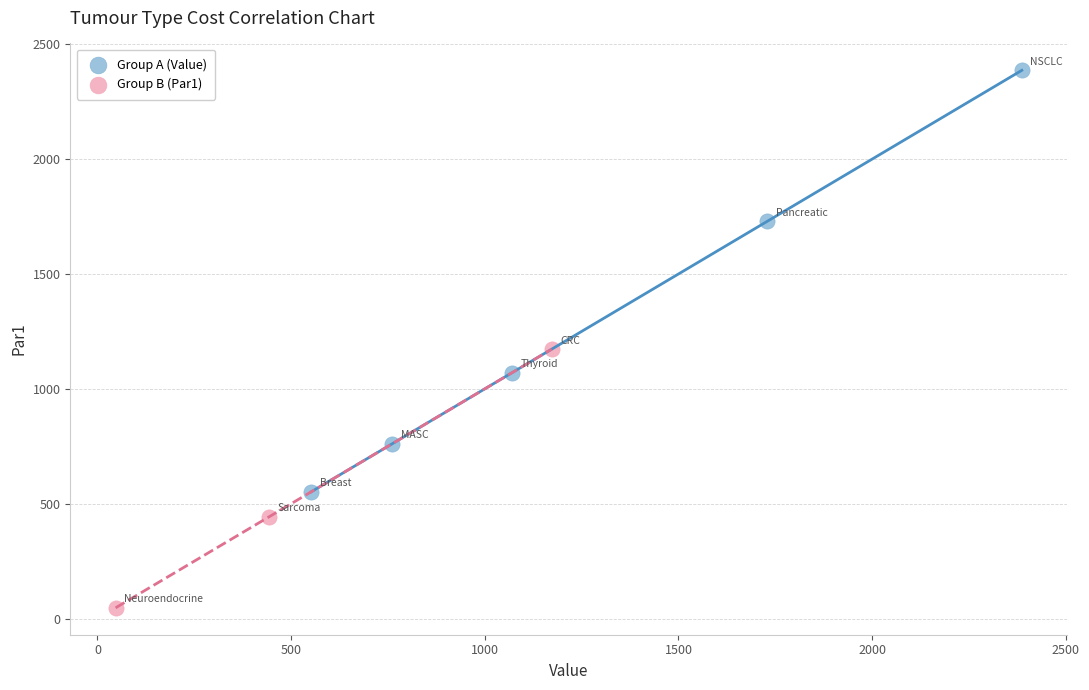

Which series has the widest spread of Y values?

Group A (Value)